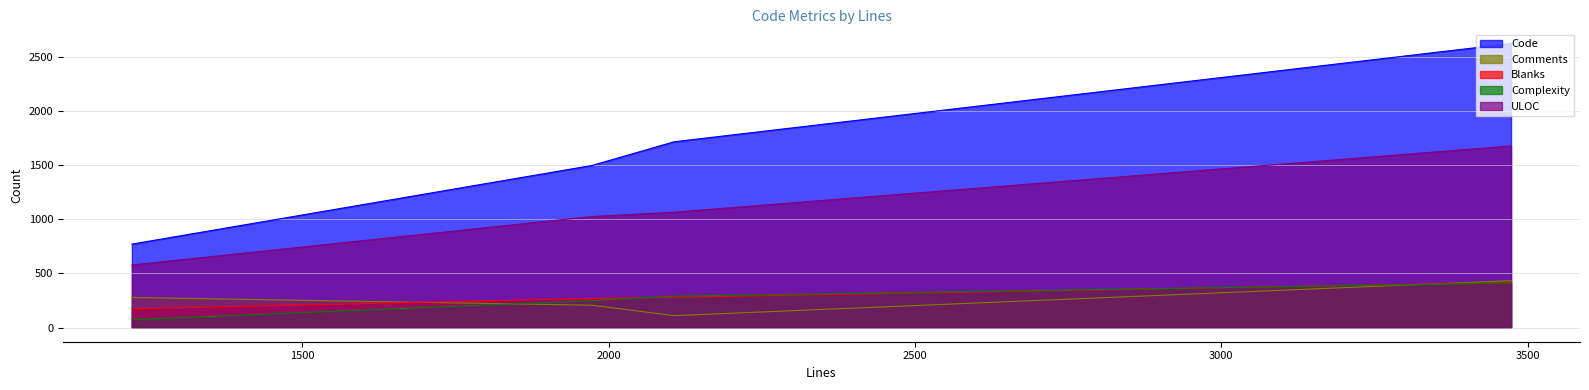

What is the minimum value shown in the chart?

72